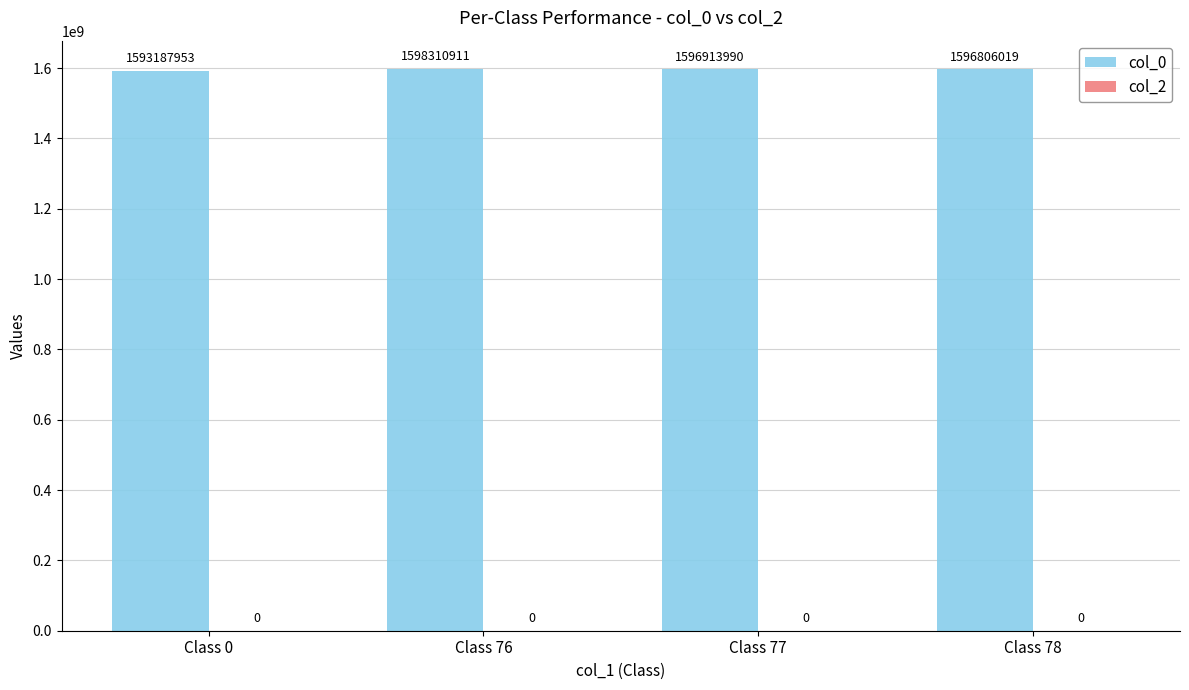

True or false: the data shows 2667388533.5 at Class 77.

False